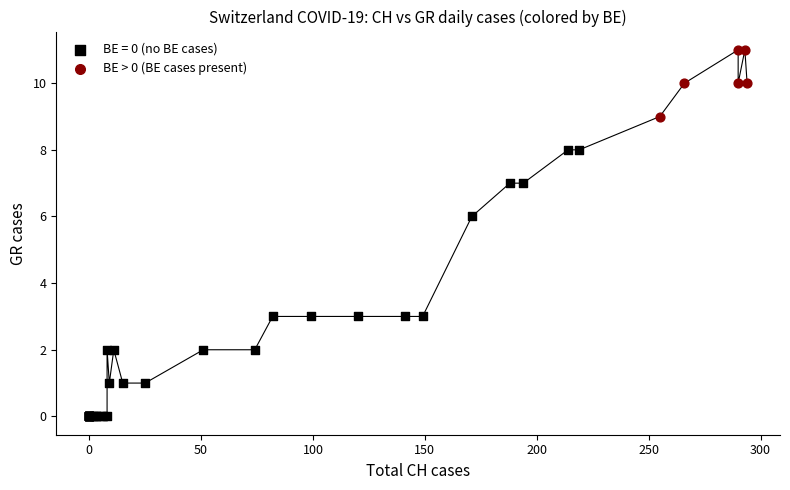

Which series reaches the minimum Y coordinate?

BE = 0 (no BE cases)